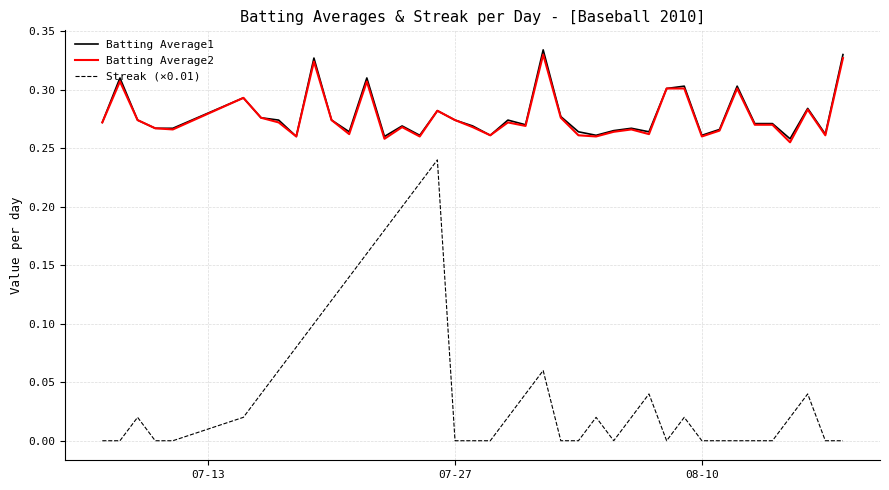

Which series has the widest spread of values?

Streak (×0.01)